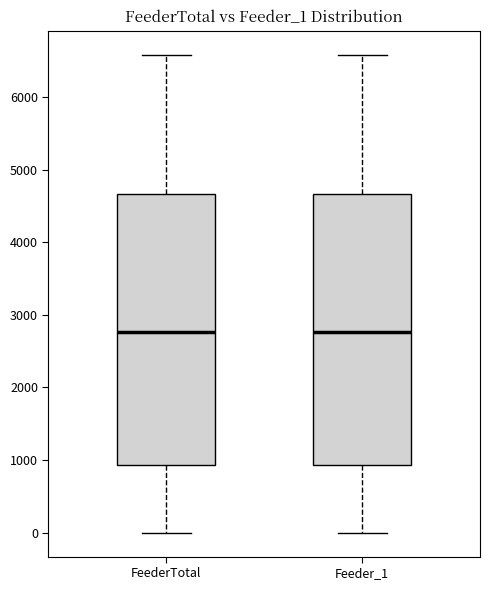

Reading left to right, read every box against the y-axis: the position of its median line, the range the box covers, and the ends of its whiskers. The values are not printed on the chart, so give them approximately, as read against the axis.

FeederTotal: median 2800, box 900 to 4700, whiskers 0 to 6600
Feeder_1: median 2800, box 900 to 4700, whiskers 0 to 6600